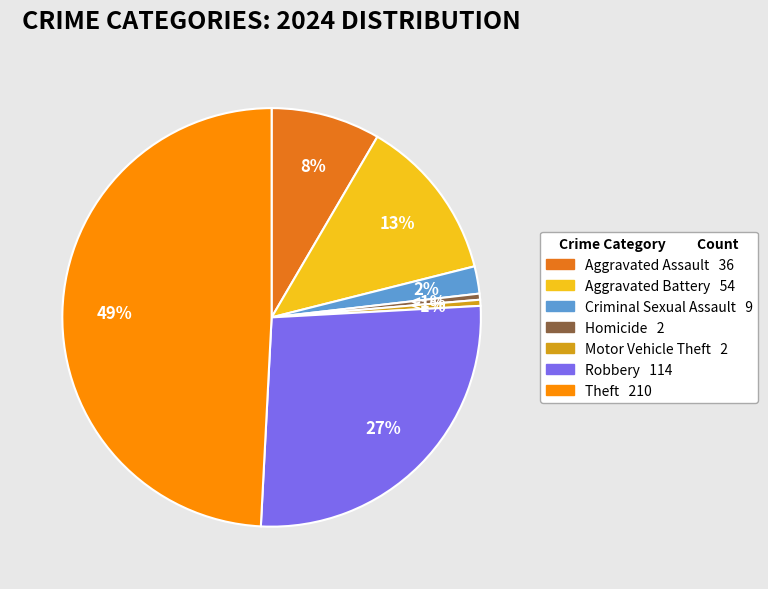

Which category has the biggest portion of the pie?

Theft